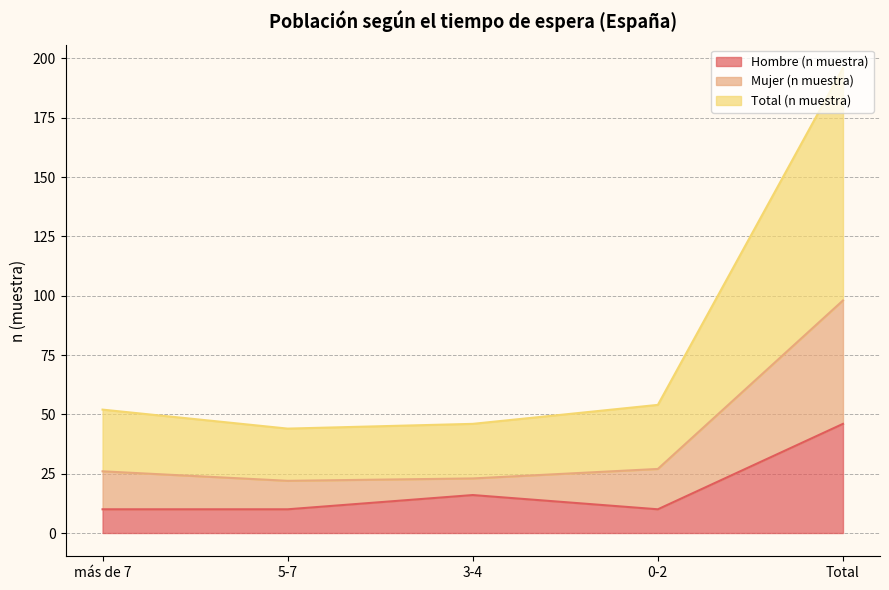

Between Total and 3-4, which is larger?

Total